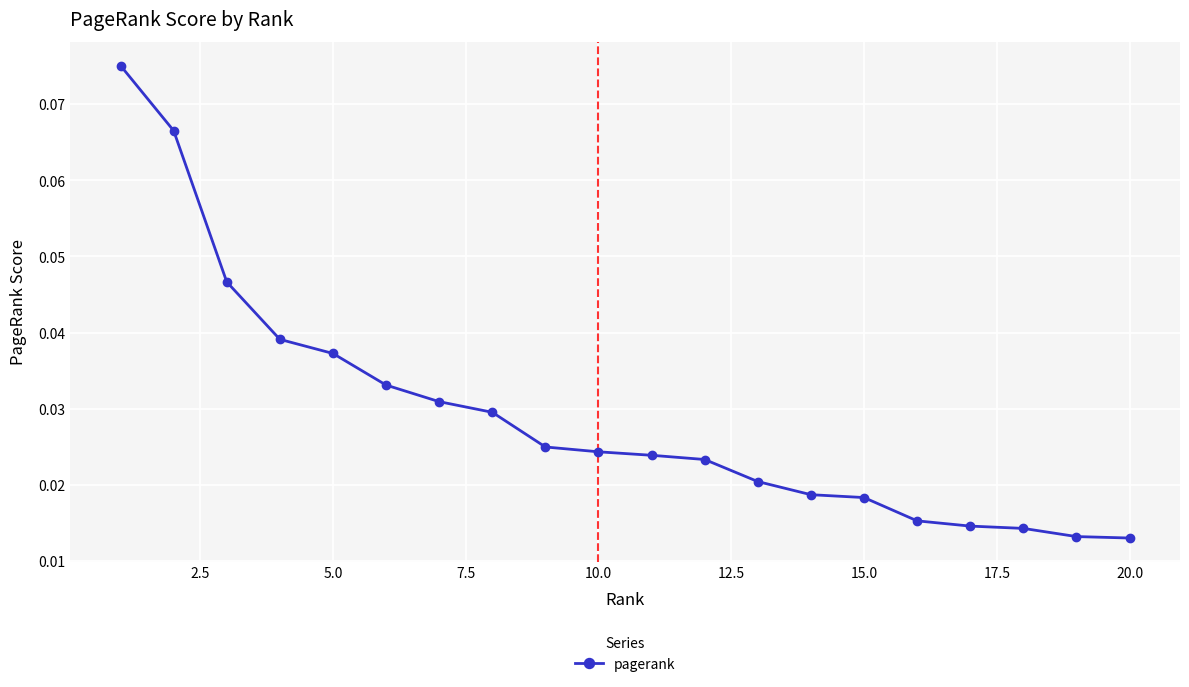

How many values are between 0 and 1?

20